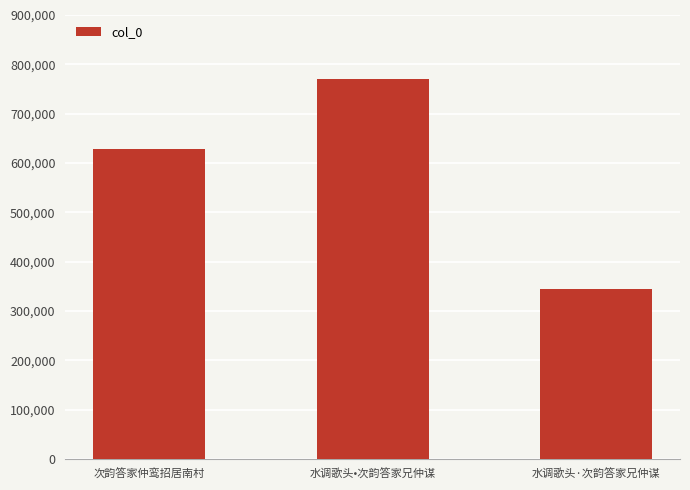

The value at 水调歌头•次韵答家兄仲谋 is 1232563. True or false?

False